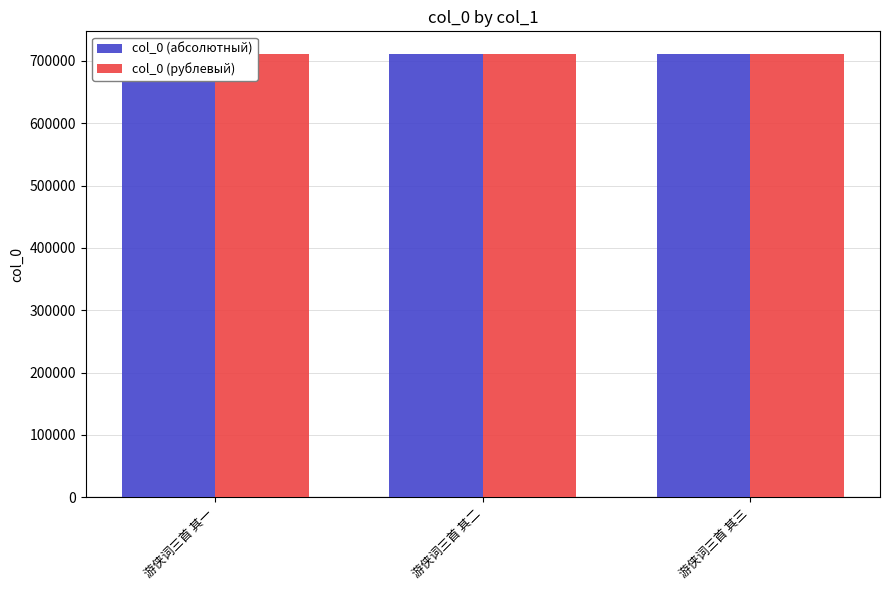

Rank the series at 游侠词三首 其二 from highest to lowest value.

col_0 (абсолютный), col_0 (рублевый)